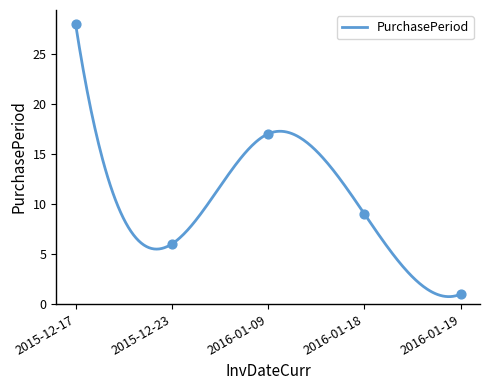

Which has a higher value, 2015-12-23 or 2016-01-18?

2016-01-18